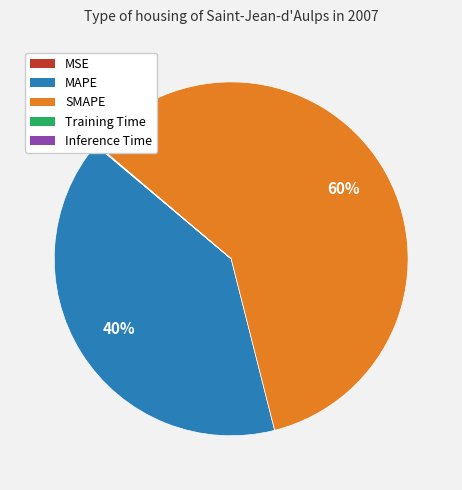

True or false: MAPE accounts for 40% of the total.

True